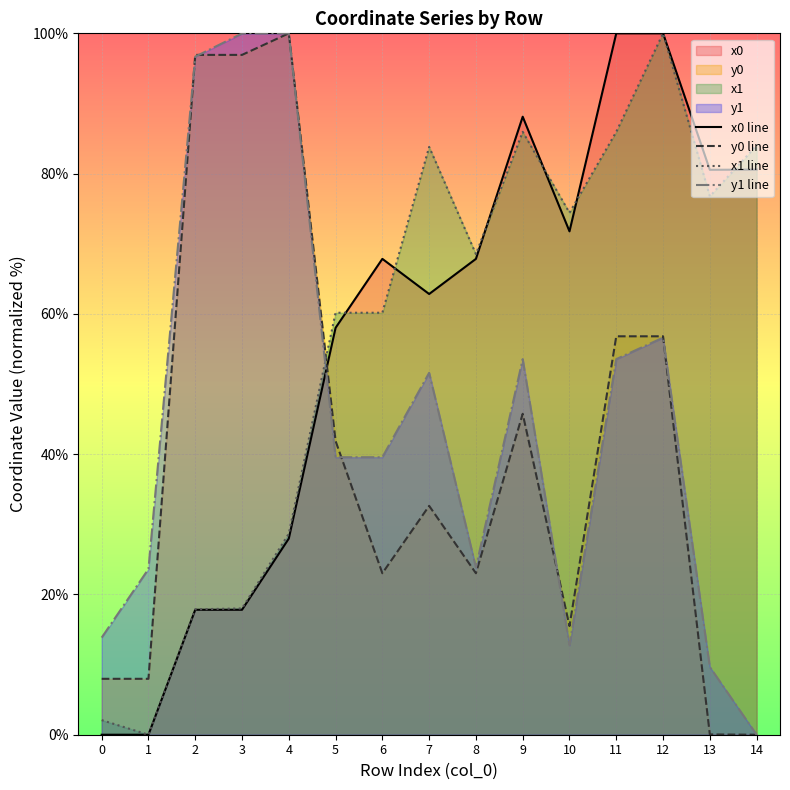

Does the chart display data point markers on the line(s)?

No